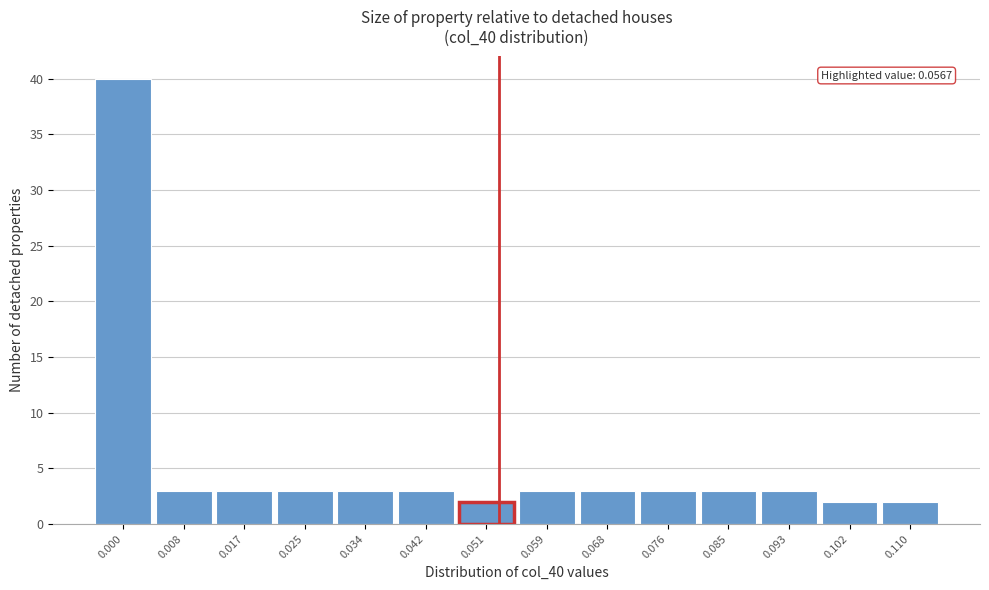

Reading right to left, list all the values displayed in this chart.

0.110=2	0.102=2	0.093=3	0.085=3	0.076=3	0.068=3	0.059=3	0.051=2	0.042=3	0.034=3	0.025=3	0.017=3	0.008=3	0.000=40